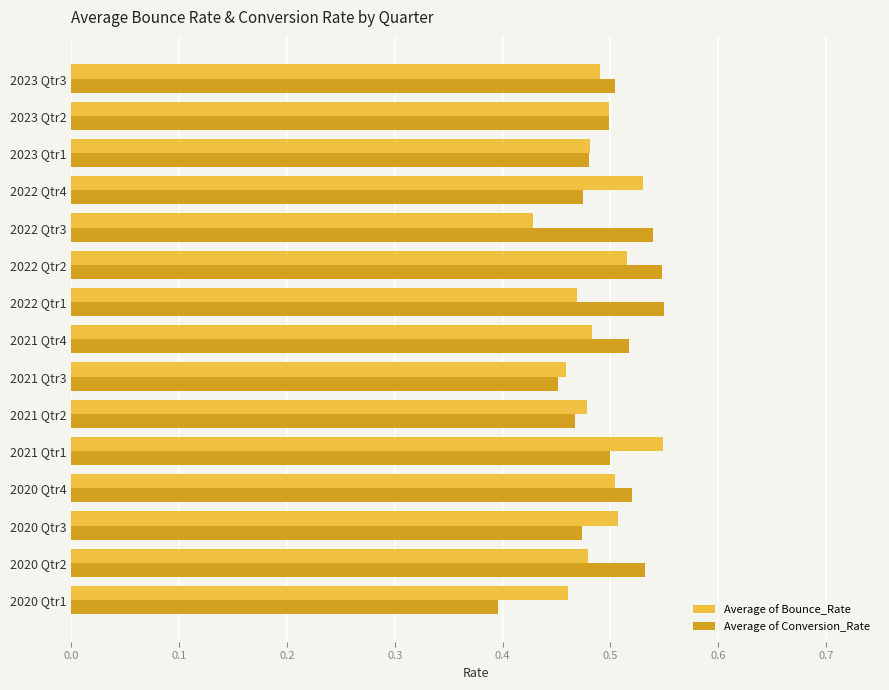

What are all the series names shown in the legend?

Average of Bounce_Rate, Average of Conversion_Rate